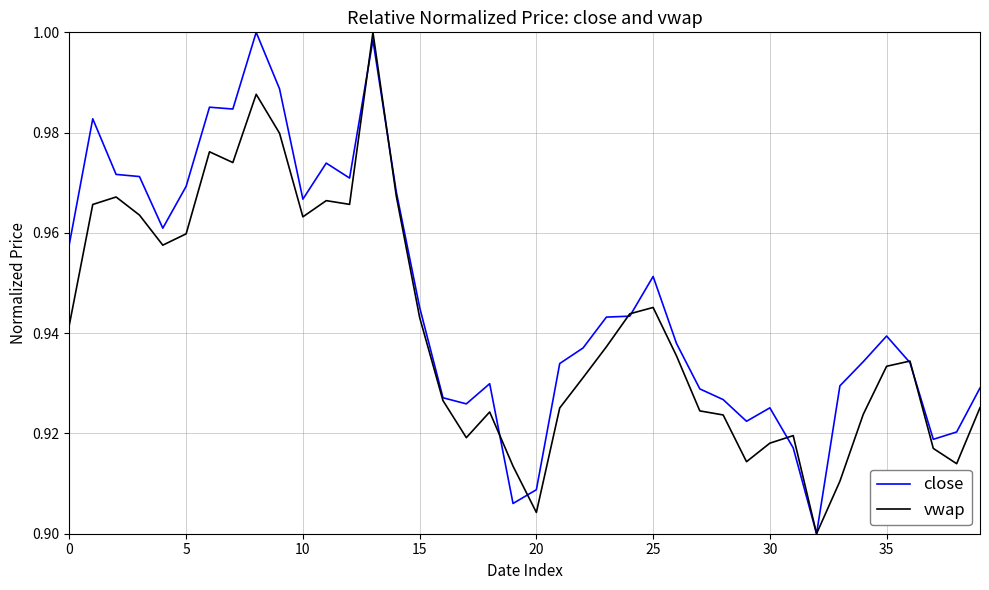

Which series has the largest total across all categories?

close